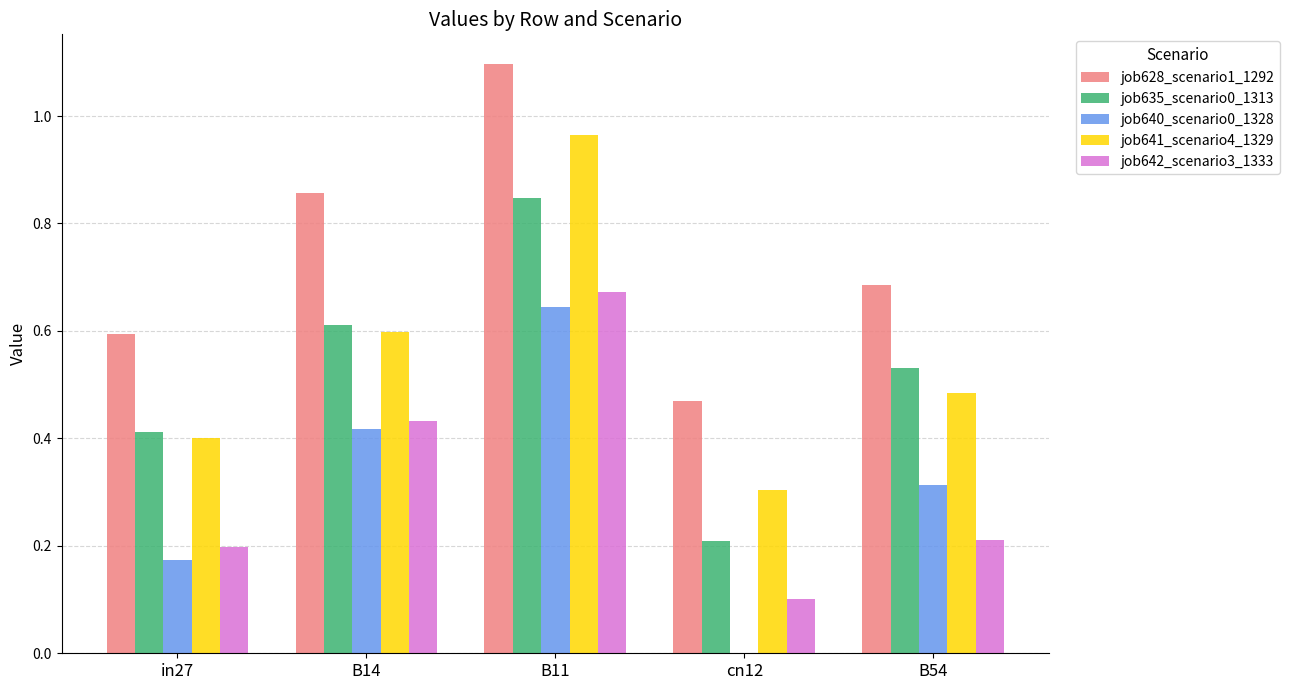

Are the bars horizontal?

No